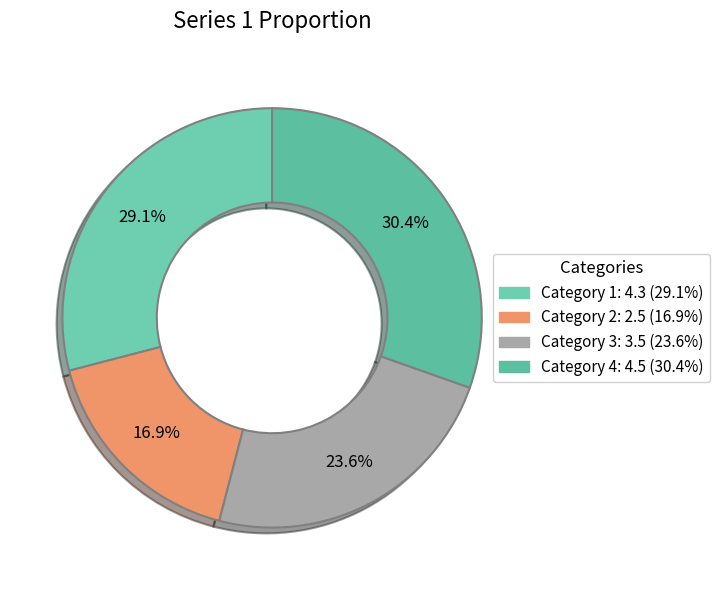

Is there a majority slice in this chart?

No